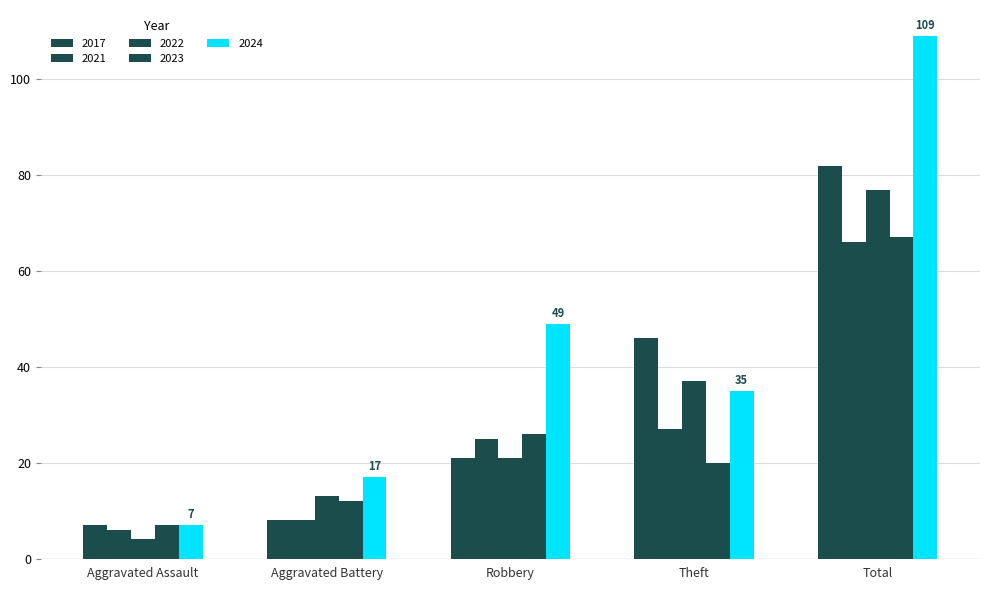

What position from the left is Aggravated Battery?

2